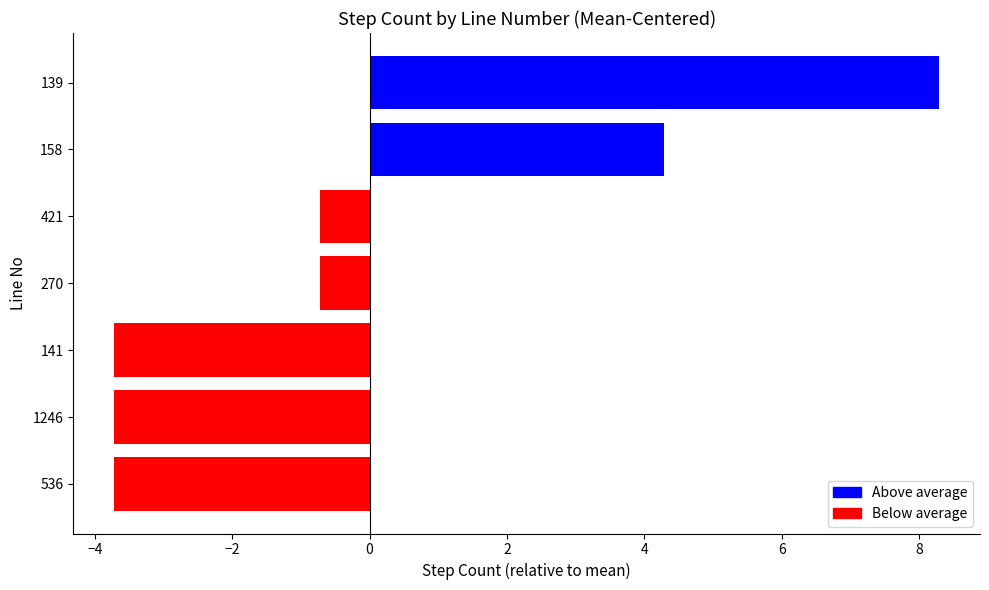

What is the difference between the maximum and minimum values?

12.0